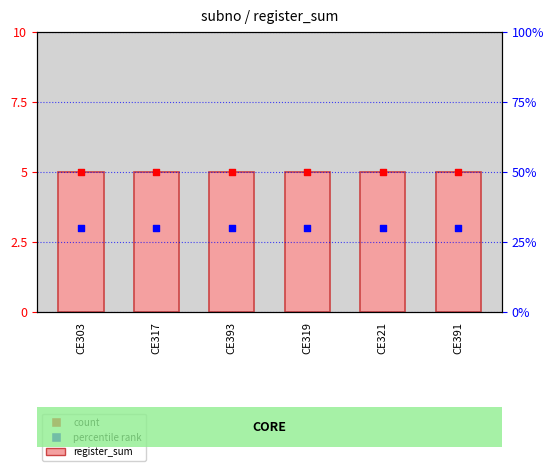

Which series contains the highest Y value?

register_sum